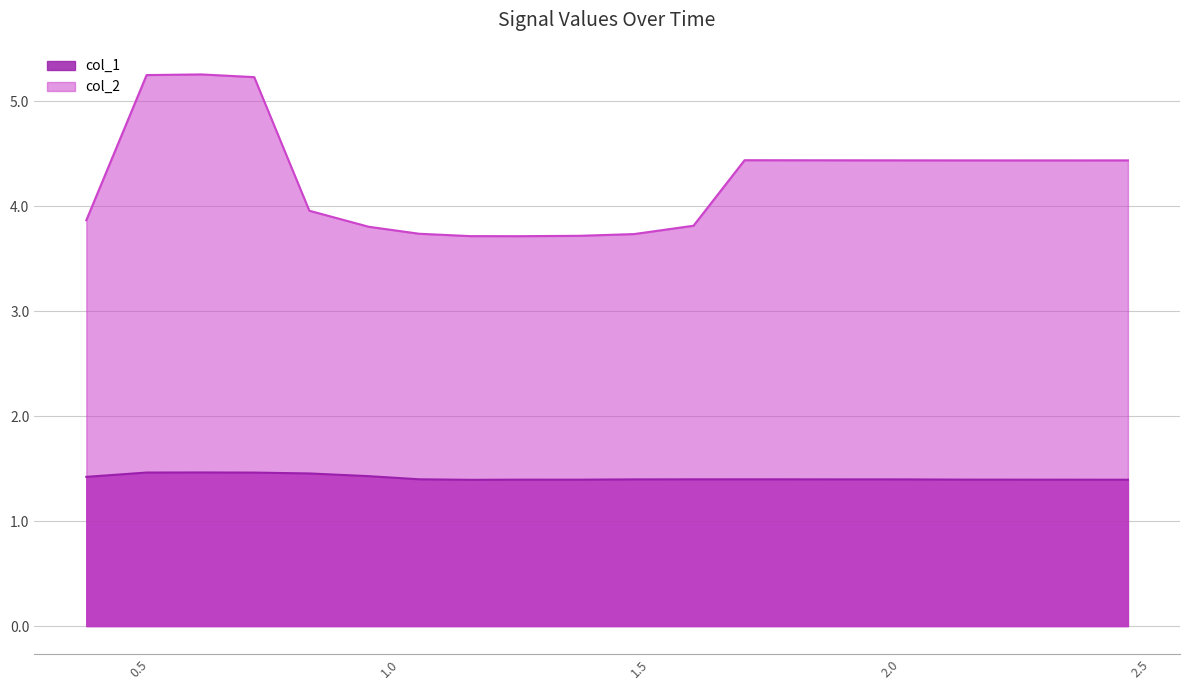

How many data points in col_2 are less than 4?

9